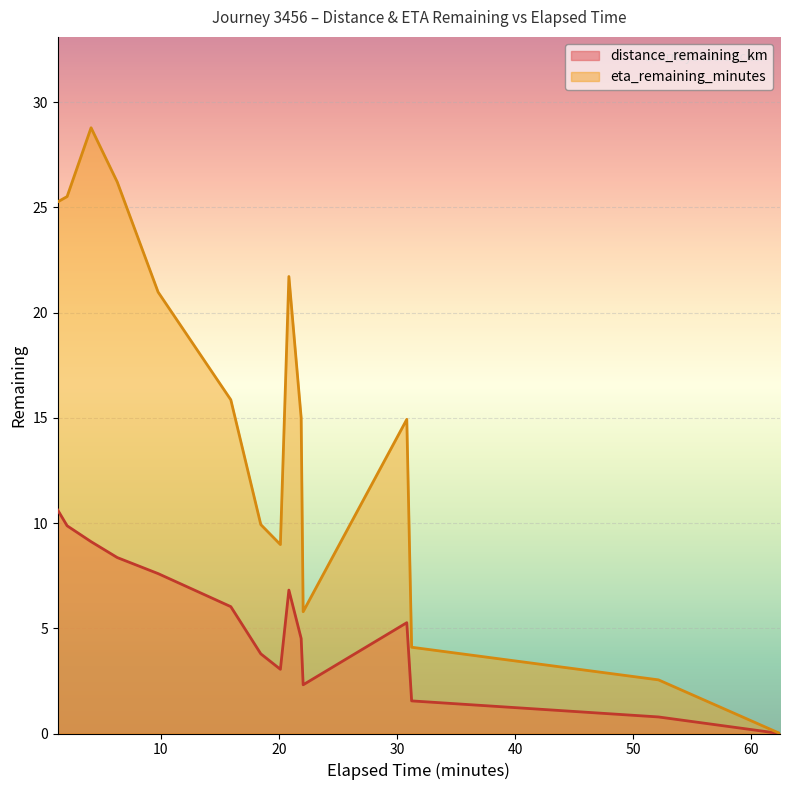

Where is the first local maximum for eta_remaining_minutes?

4.08